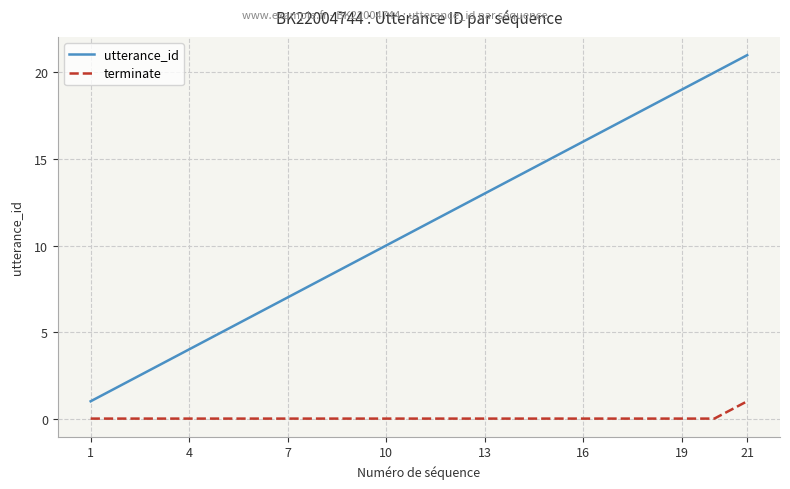

True or false: utterance_id has more than 2 points higher than both neighbors.

False